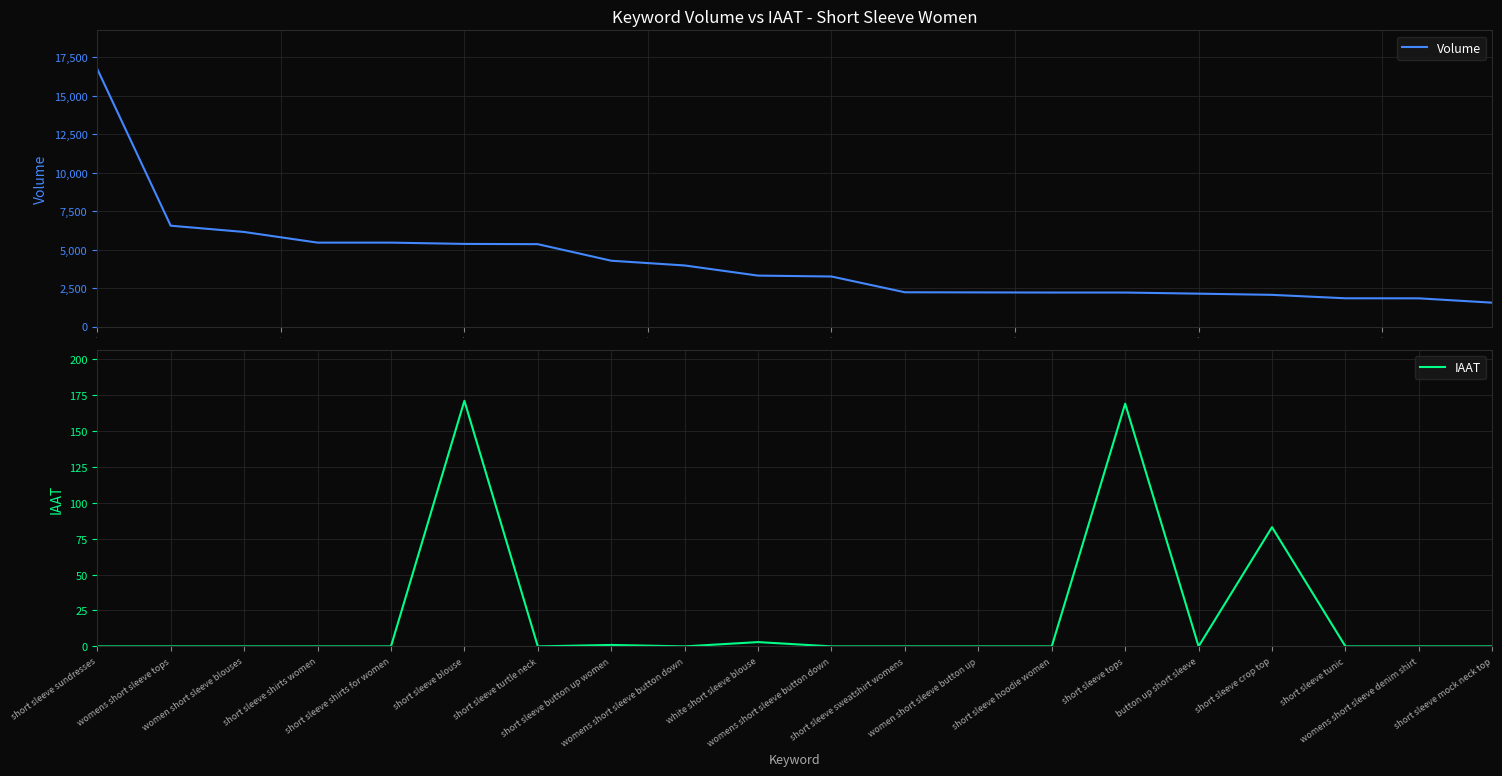

What is the lowest value of the Volume series?

1550